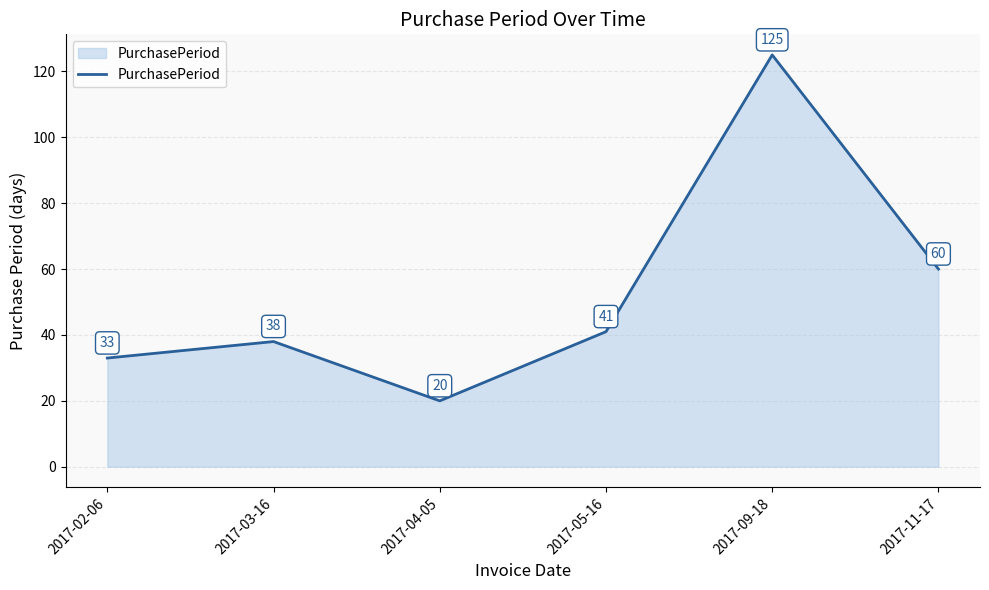

What position from the left is 2017-05-16?

4